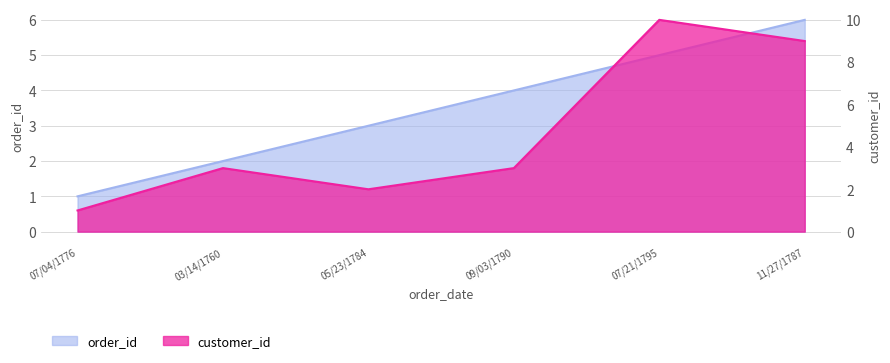

What is the spread (max minus min) of values at 07/21/1795?

5